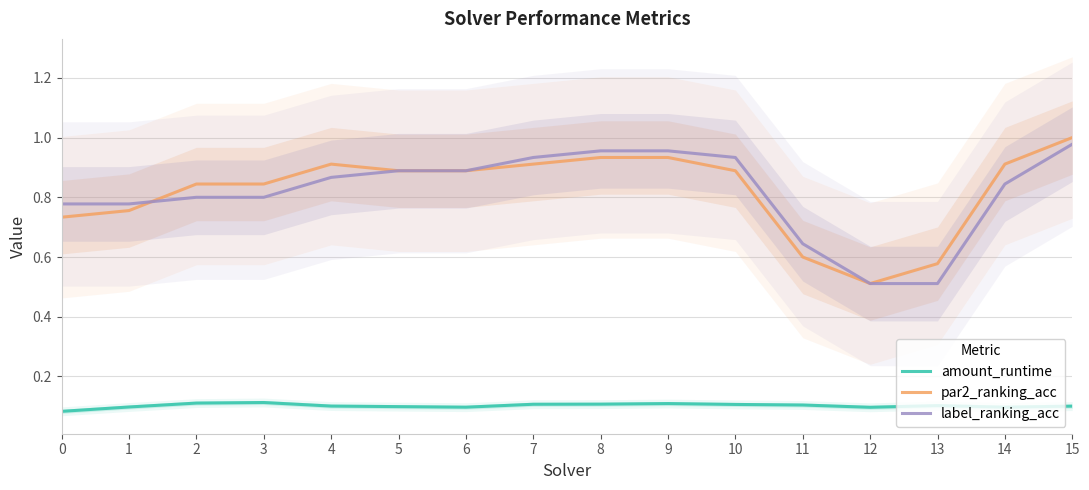

True or false: par2_ranking_acc has a value of 0.3 at 3.

False